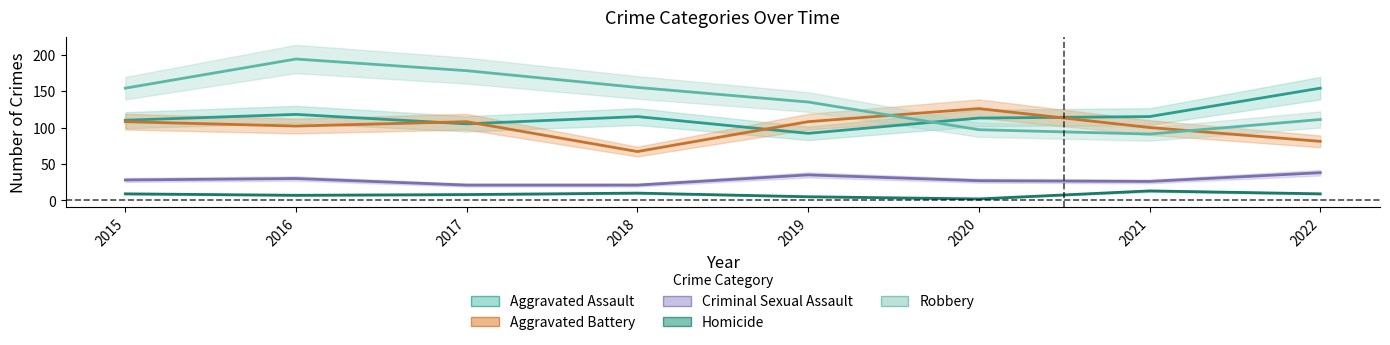

At which label does Robbery first exceed 154?

2016